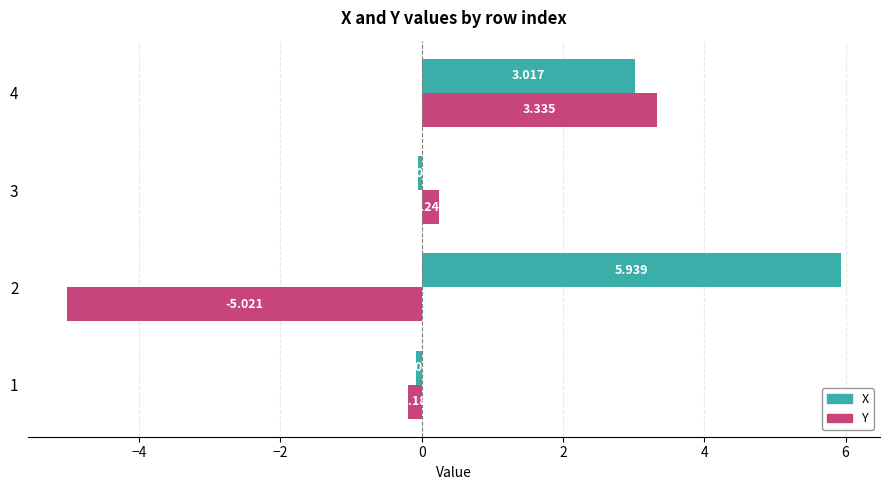

Is the value of X at 2 greater than the value of Y at 2?

Yes